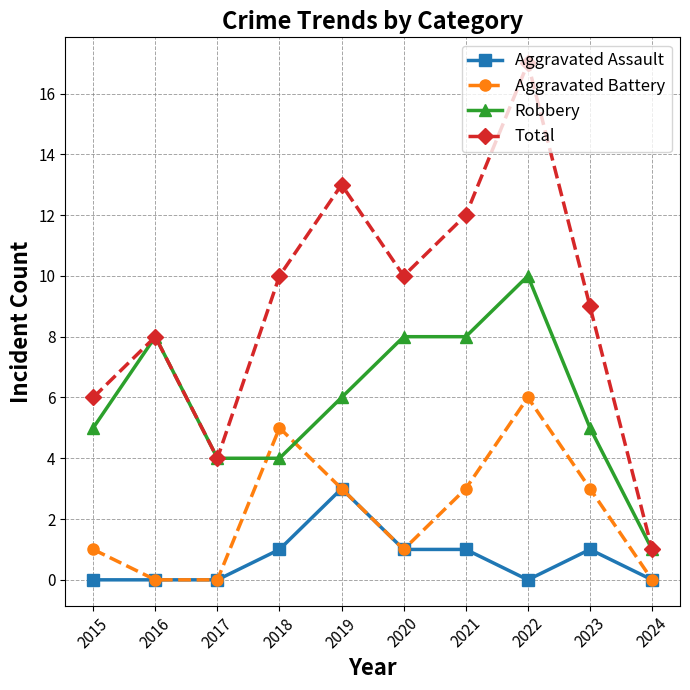

Which series has the largest total across all categories?

Total